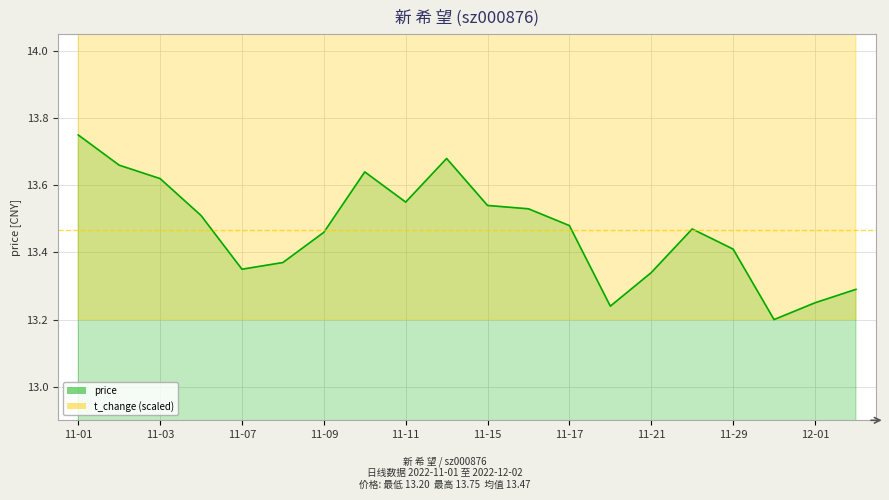

What is the sum of the price values at 2022-11-03 and 2022-11-10?

27.3